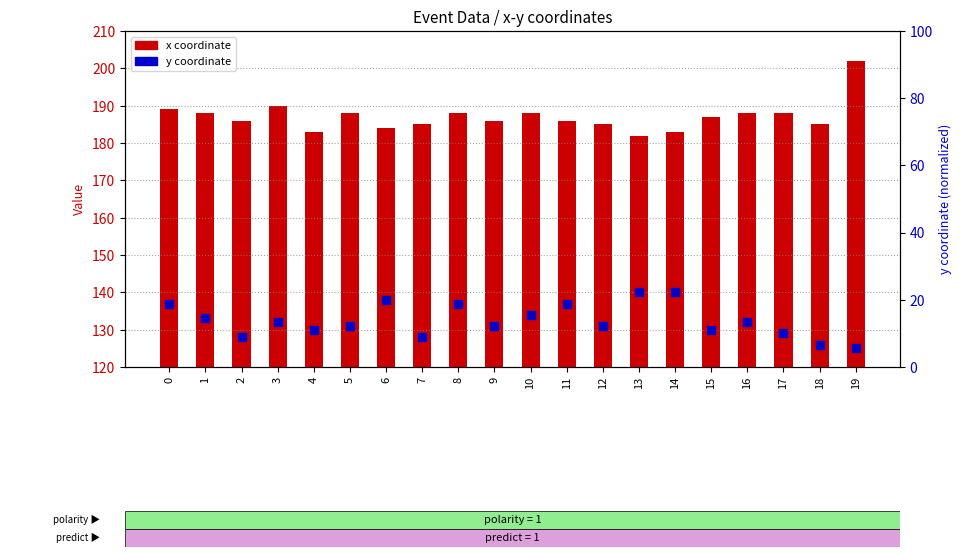

At which category is the sum across all series the highest?

19